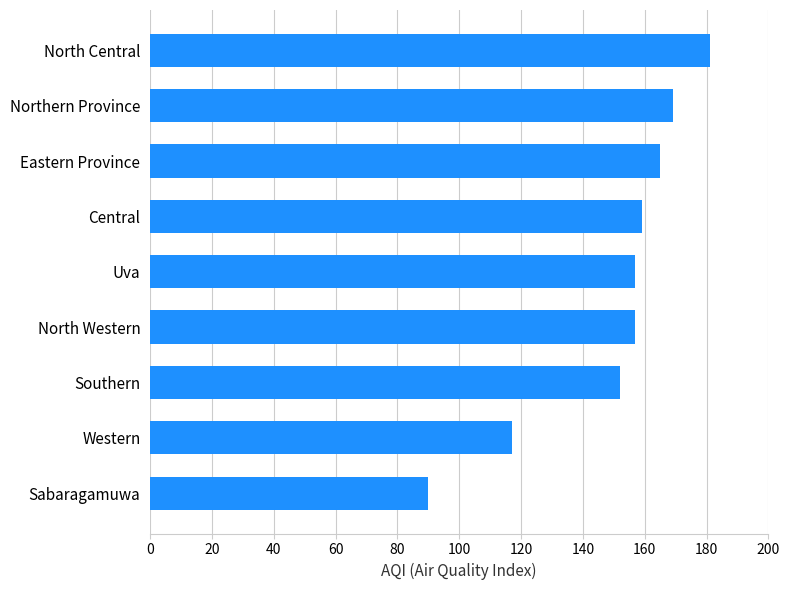

Reading bottom to top, what are all the values shown in this chart?

Sabaragamuwa=90	Western=117	Southern=152	North Western=157	Uva=157	Central=159	Eastern Province=165	Northern Province=169	North Central=181